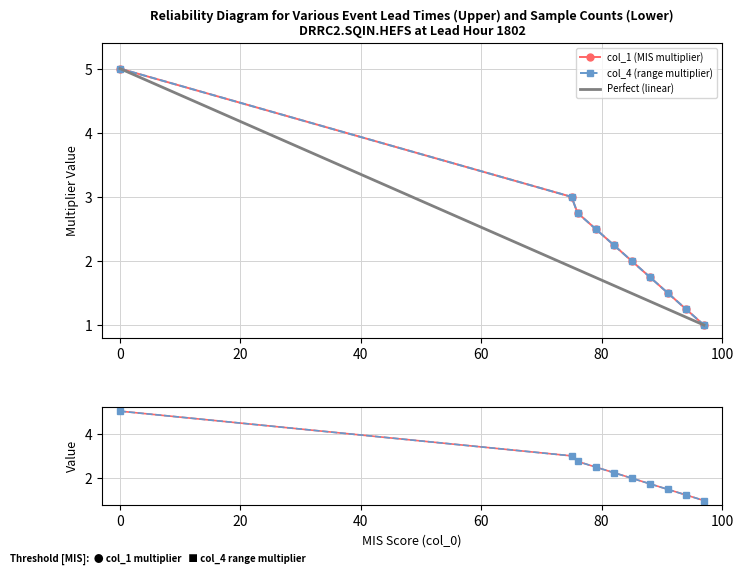

True or false: col_1 and col_4 intersect in this chart.

False